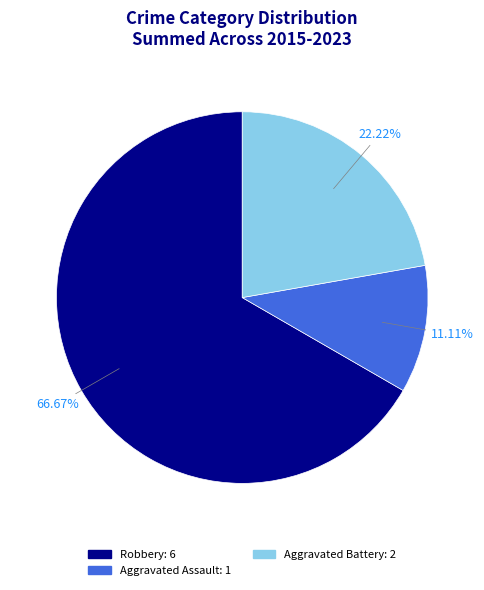

Approximately how many times larger is the value at Aggravated Assault compared to Aggravated Battery?

0.5